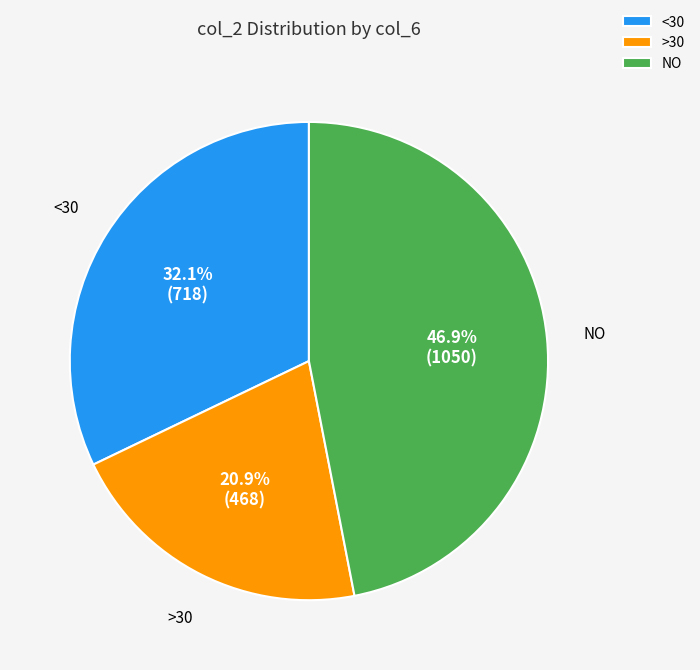

Rank the categories by value from lowest to highest.

>30, <30, NO